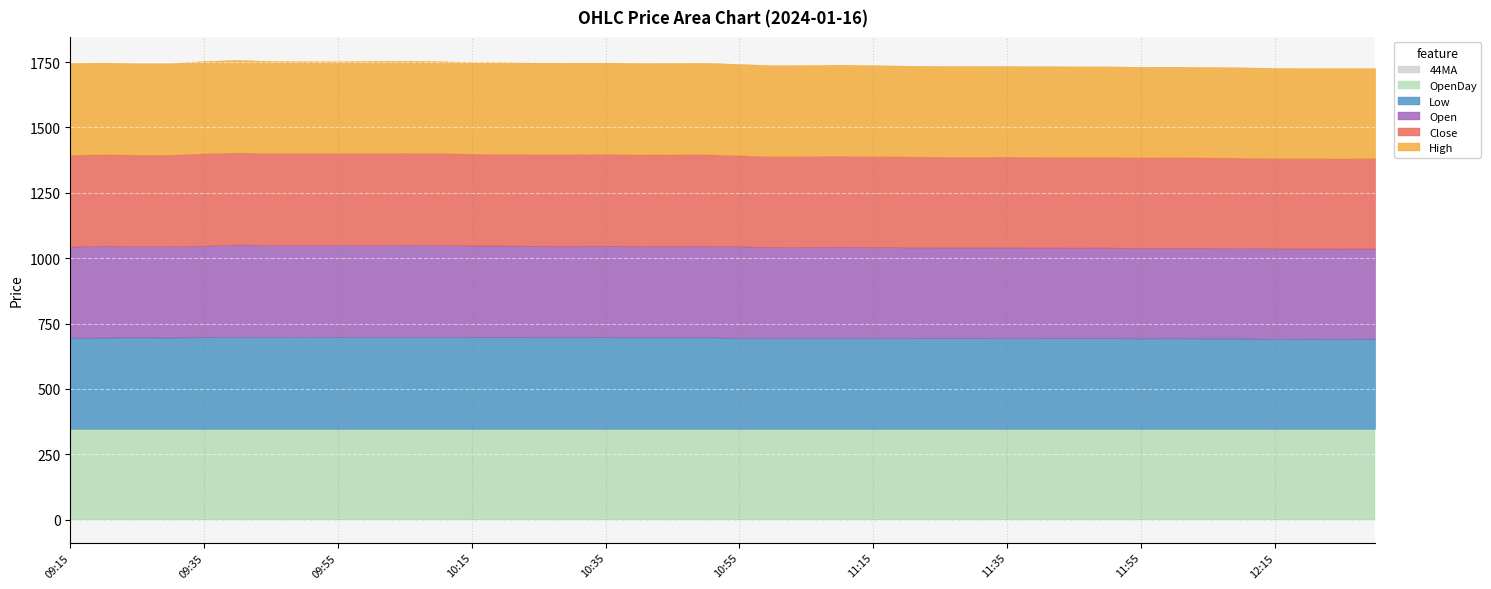

Reading right to left, extract all data points from this chart.

Open: 12:30=345.0	12:25=345.0	12:20=345.0	12:15=345.7	12:10=345.6	12:05=346.5	12:00=346.2	11:55=346.4	11:50=346.8	11:45=346.8	11:40=346.8	11:35=346.9	11:30=347.2	11:25=347.6	11:20=347.2	11:15=347.9	11:10=348.1	11:05=347.6	11:00=348.1	10:55=349.8	10:50=350.2	10:45=349.9	10:40=350.0	10:35=350.4	10:30=350.0	10:25=350.2	10:20=350.9	10:15=350.9	10:10=351.6	10:05=352.3	10:00=351.1	09:55=351.5	09:50=351.8	09:45=351.6	09:40=353.0	09:35=350.1	09:30=349.4	09:25=349.4	09:20=351.2	09:15=348.2
Low: 12:30=344.8	12:25=344.4	12:20=344.6	12:15=344.1	12:10=345.4	12:05=345.4	12:00=345.9	11:55=345.5	11:50=346.4	11:45=346.2	11:40=346.5	11:35=346.7	11:30=346.4	11:25=346.1	11:20=346.6	11:15=347.3	11:10=347.8	11:05=347.6	11:00=347.0	10:55=348.0	10:50=349.8	10:45=349.6	10:40=349.5	10:35=349.9	10:30=349.8	10:25=349.8	10:20=350.1	10:15=350.5	10:10=351.2	10:05=351.6	10:00=351.1	09:55=351.1	09:50=351.0	09:45=351.4	09:40=351.9	09:35=350.1	09:30=349.0	09:25=349.4	09:20=349.0	09:15=348.2
High: 12:30=345.0	12:25=345.1	12:20=345.0	12:15=345.7	12:10=345.9	12:05=346.5	12:00=346.4	11:55=346.9	11:50=346.8	11:45=346.9	11:40=346.9	11:35=347.0	11:30=347.7	11:25=347.6	11:20=347.6	11:15=348.6	11:10=348.9	11:05=348.1	11:00=348.3	10:55=349.8	10:50=350.3	10:45=350.0	10:40=350.0	10:35=350.4	10:30=350.4	10:25=350.6	10:20=351.1	10:15=350.9	10:10=351.8	10:05=352.5	10:00=352.8	09:55=351.5	09:50=351.9	09:45=352.1	09:40=354.4	09:35=353.5	09:30=350.2	09:25=350.0	09:20=351.2	09:15=351.5
Close: 12:30=345.0	12:25=344.8	12:20=345.0	12:15=344.9	12:10=345.8	12:05=345.6	12:00=346.4	11:55=345.9	11:50=346.4	11:45=346.5	11:40=346.8	11:35=347.0	11:30=346.7	11:25=346.8	11:20=347.6	11:15=347.3	11:10=347.9	11:05=348.0	11:00=347.2	10:55=348.0	10:50=349.8	10:45=350.0	10:40=349.8	10:35=350.3	10:30=350.4	10:25=350.0	10:20=350.1	10:15=350.5	10:10=351.6	10:05=351.6	10:00=352.1	09:55=351.4	09:50=351.1	09:45=351.6	09:40=351.9	09:35=353.1	09:30=349.8	09:25=349.6	09:20=349.4	09:15=351.4
OpenDay: 12:30=347.4	12:25=347.4	12:20=347.4	12:15=347.4	12:10=347.4	12:05=347.4	12:00=347.4	11:55=347.4	11:50=347.4	11:45=347.4	11:40=347.4	11:35=347.4	11:30=347.4	11:25=347.4	11:20=347.4	11:15=347.4	11:10=347.4	11:05=347.4	11:00=347.4	10:55=347.4	10:50=347.4	10:45=347.4	10:40=347.4	10:35=347.4	10:30=347.4	10:25=347.4	10:20=347.4	10:15=347.4	10:10=347.4	10:05=347.4	10:00=347.4	09:55=347.4	09:50=347.4	09:45=347.4	09:40=347.4	09:35=347.4	09:30=347.4	09:25=347.4	09:20=347.4	09:15=347.4
44MA: 12:30=0.0	12:25=0.0	12:20=0.0	12:15=0.0	12:10=0.0	12:05=0.0	12:00=0.0	11:55=0.0	11:50=0.0	11:45=0.0	11:40=0.0	11:35=0.0	11:30=0.0	11:25=0.0	11:20=0.0	11:15=0.0	11:10=0.0	11:05=0.0	11:00=0.0	10:55=0.0	10:50=0.0	10:45=0.0	10:40=0.0	10:35=0.0	10:30=0.0	10:25=0.0	10:20=0.0	10:15=0.0	10:10=0.0	10:05=0.0	10:00=0.0	09:55=0.0	09:50=0.0	09:45=0.0	09:40=0.0	09:35=0.0	09:30=0.0	09:25=0.0	09:20=0.0	09:15=0.0